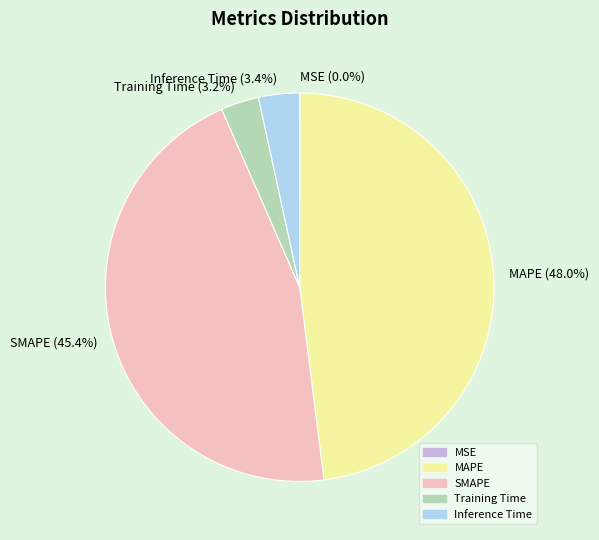

Does SMAPE represent more than half of the total?

No